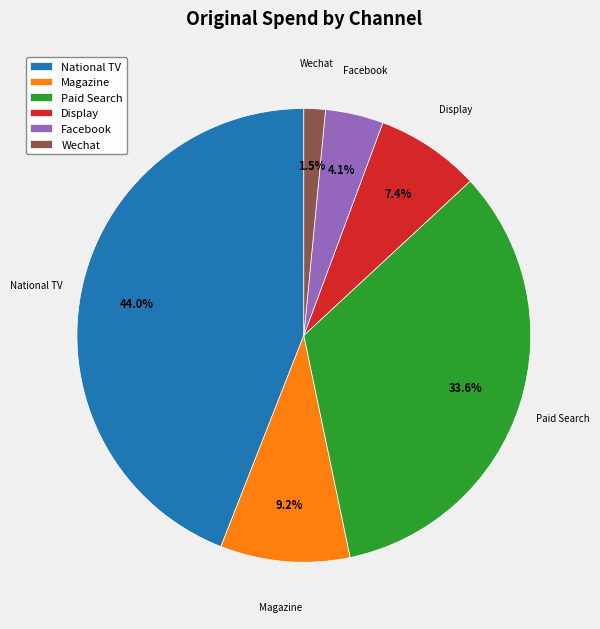

What percentage is the Display slice, to the nearest percent?

7%